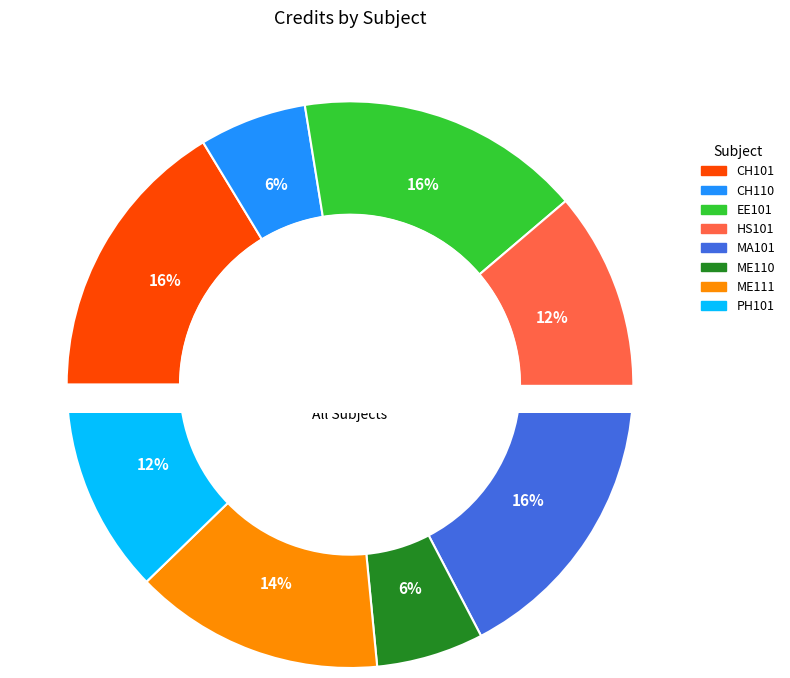

Combined, do ME110 and CH101 account for over 50%?

No